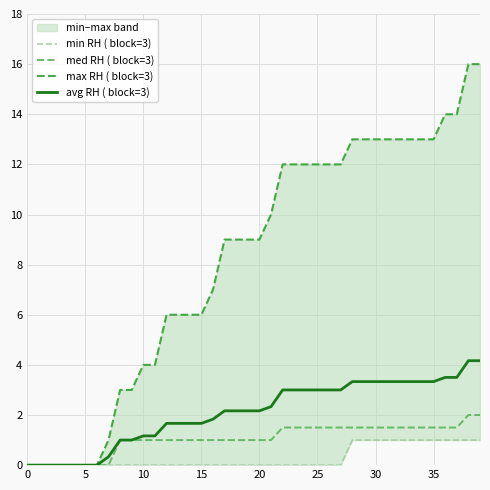

Is it true that med RH ( block=3) equals 1.5 at 25?

True